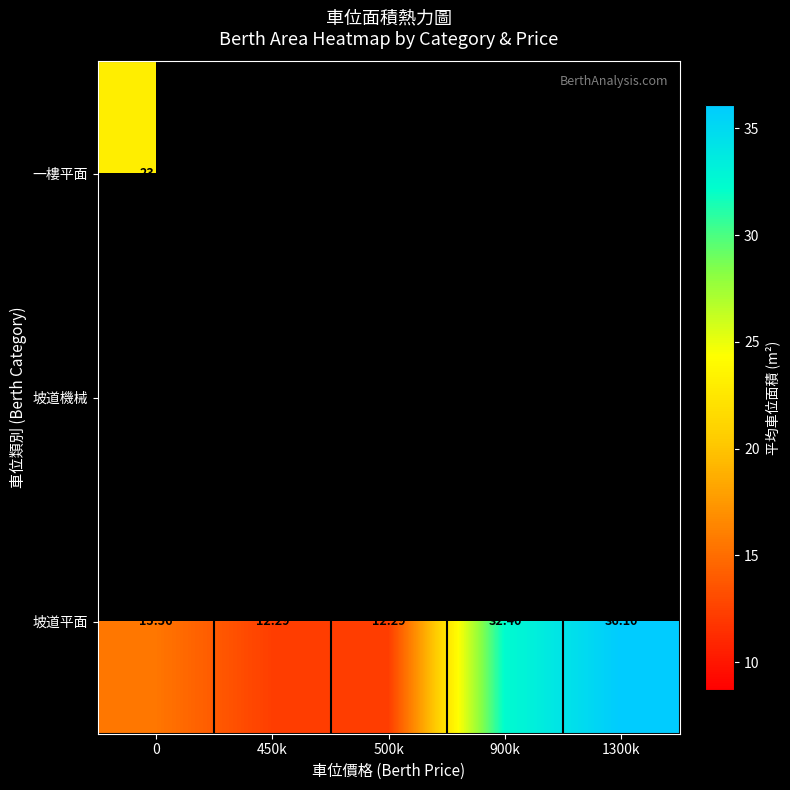

How many values in the 坡道平面 series exceed 15?

3